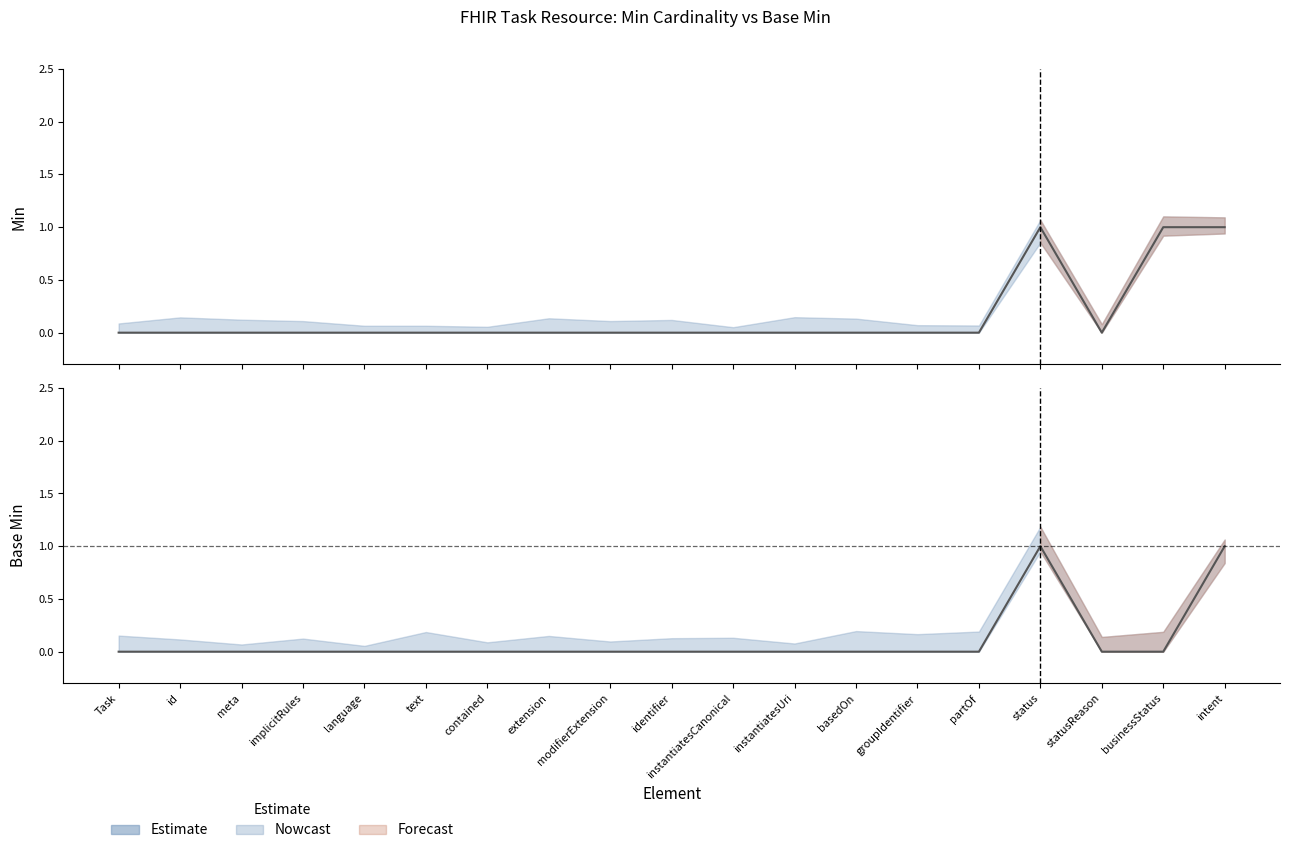

At which category is the sum across all series the highest?

status